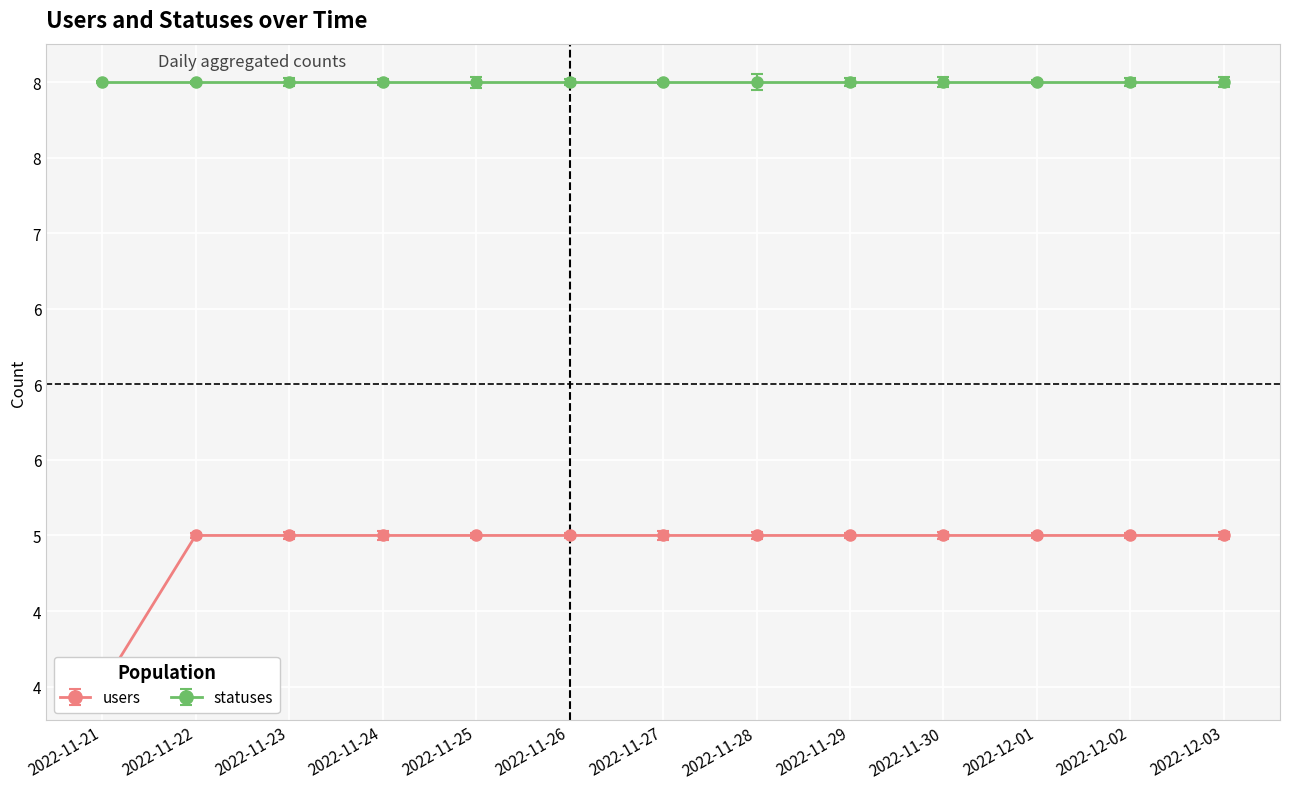

Approximately how many times larger is the value at 2022-11-26 compared to 2022-12-02?

1.0